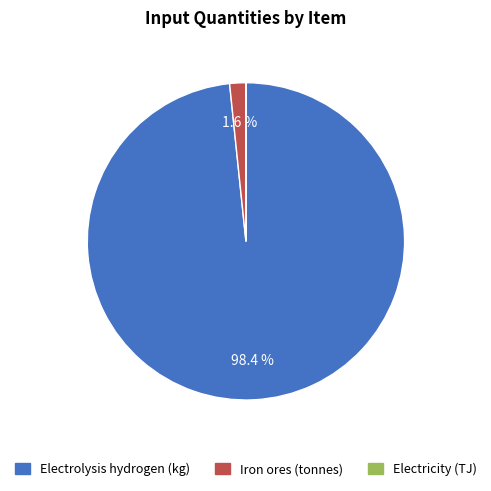

Combined, do Iron ores (tonnes) and Electrolysis hydrogen (kg) account for over 50%?

Yes